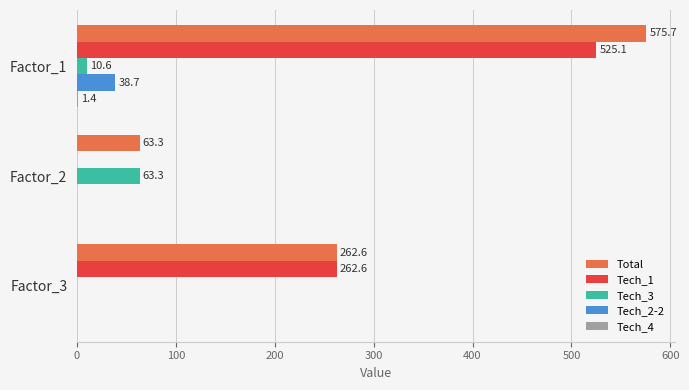

Between Factor_2 and Factor_3, which series saw the biggest shift?

Tech_1